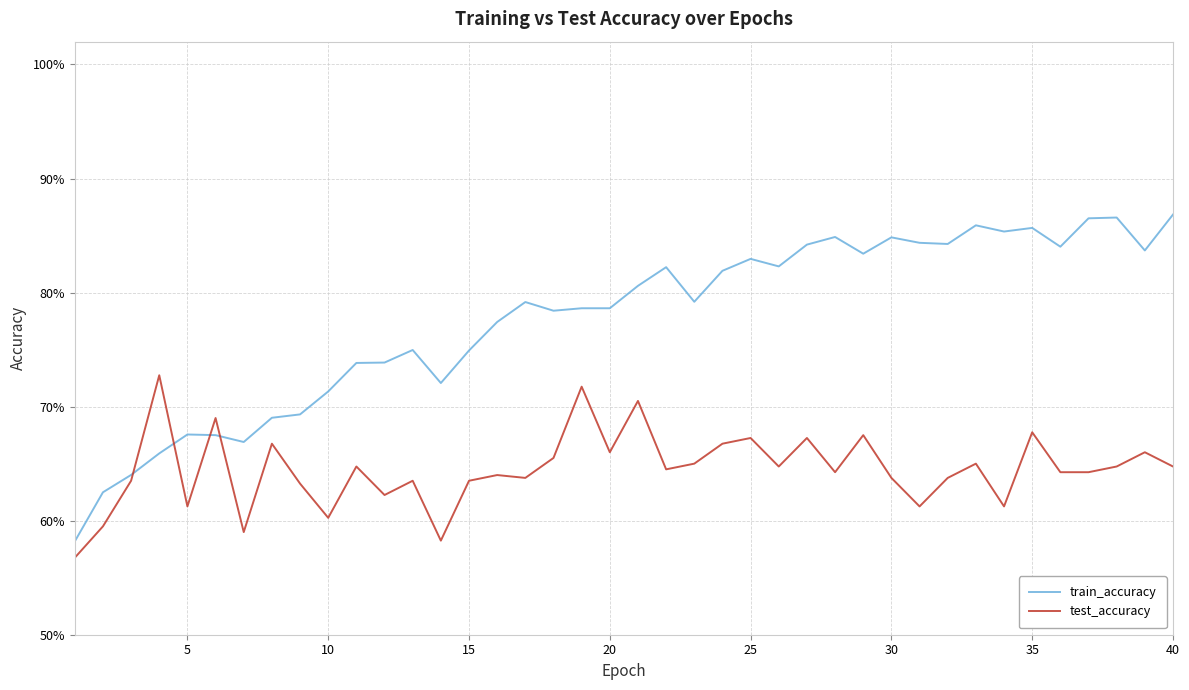

True or false: train_accuracy has more than 0 interior local peaks.

True